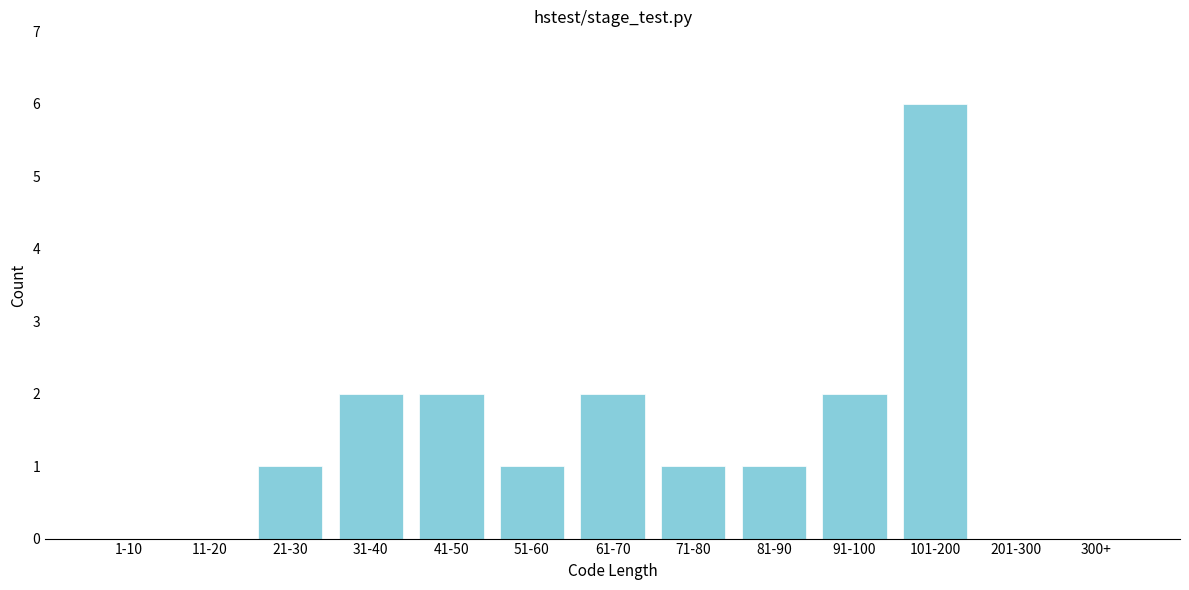

Reading right to left, list all the values displayed in this chart.

300+=0	201-300=0	101-200=6	91-100=2	81-90=1	71-80=1	61-70=2	51-60=1	41-50=2	31-40=2	21-30=1	11-20=0	1-10=0